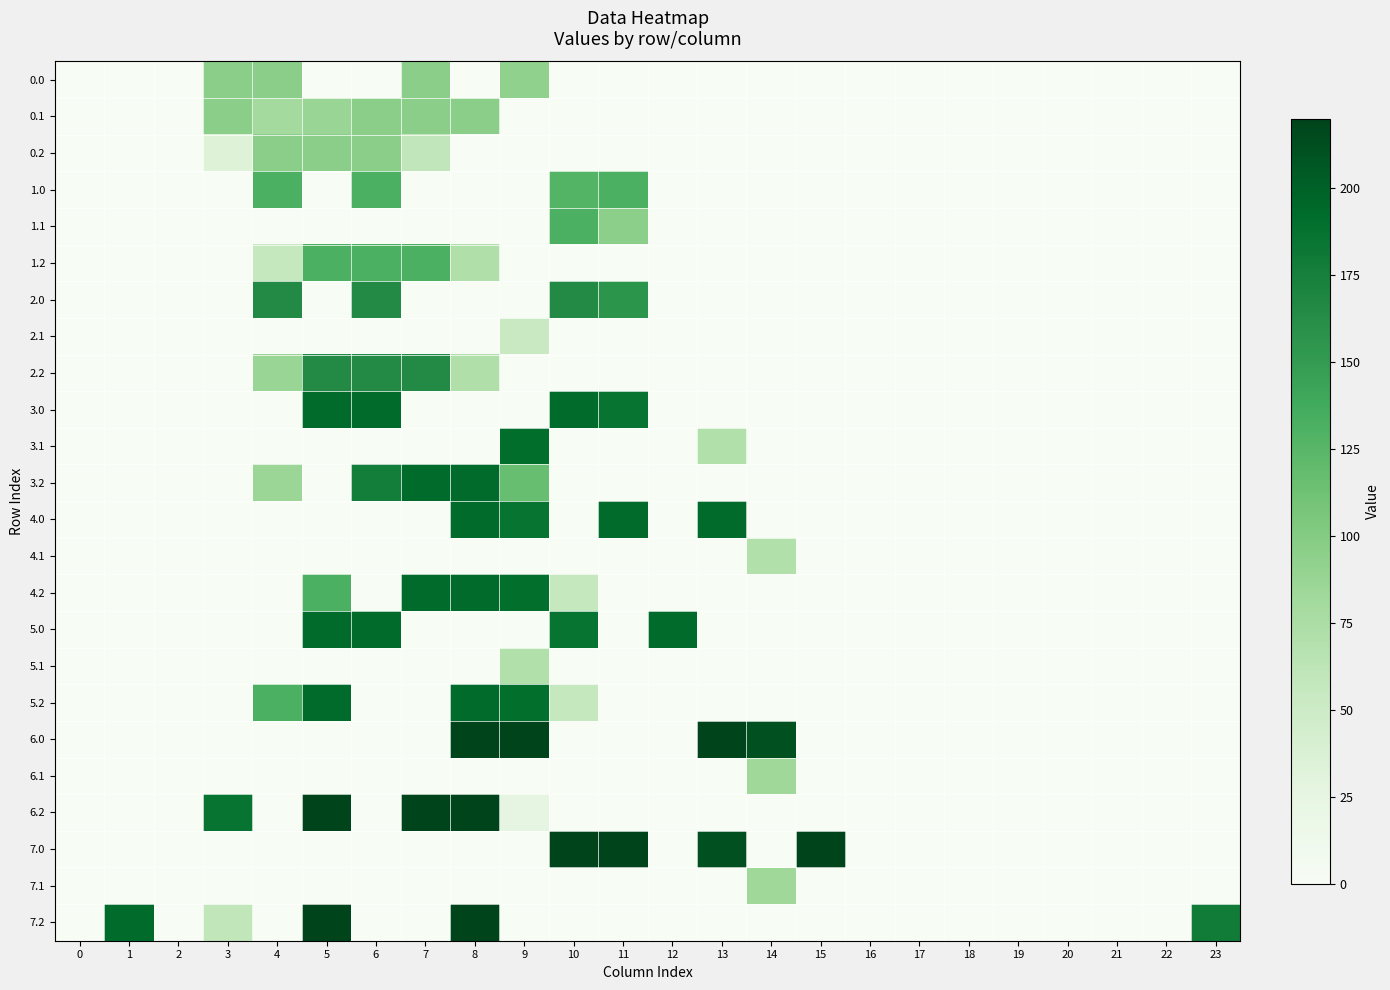

Count the number of categories in the chart.

24